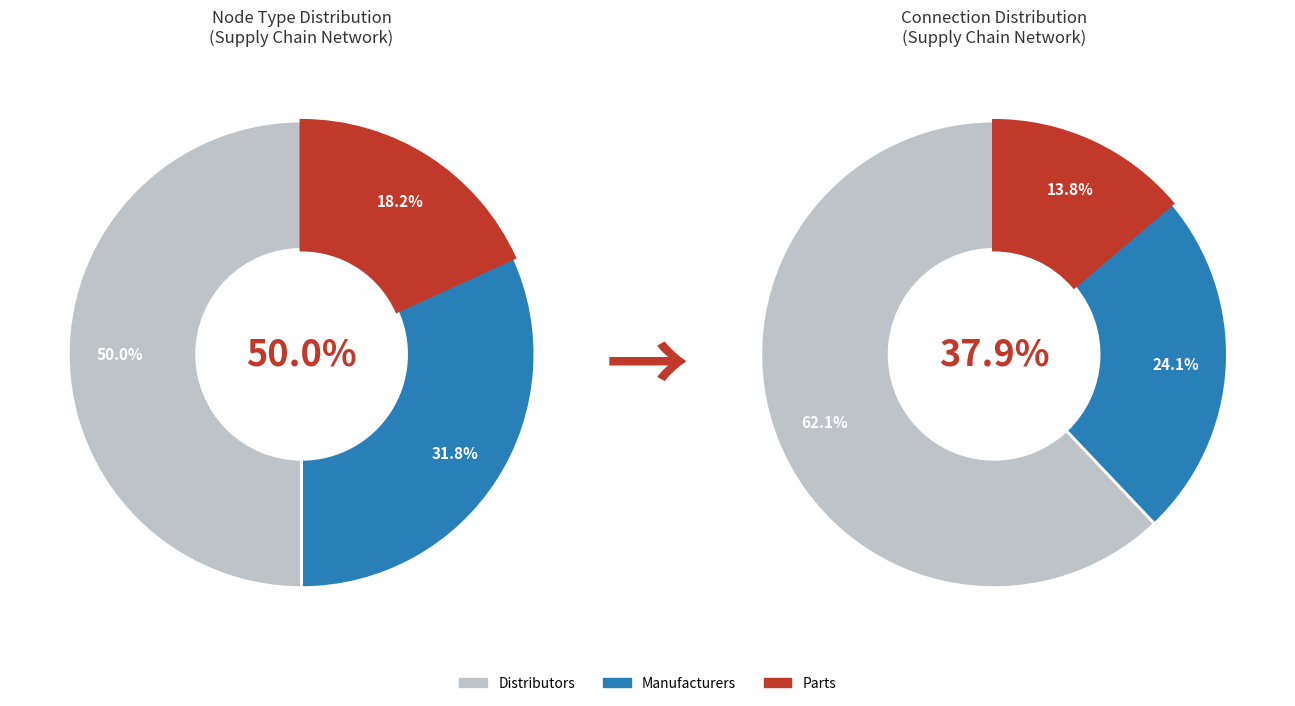

True or false: Manuf_0001 accounts for 99% of the total.

False